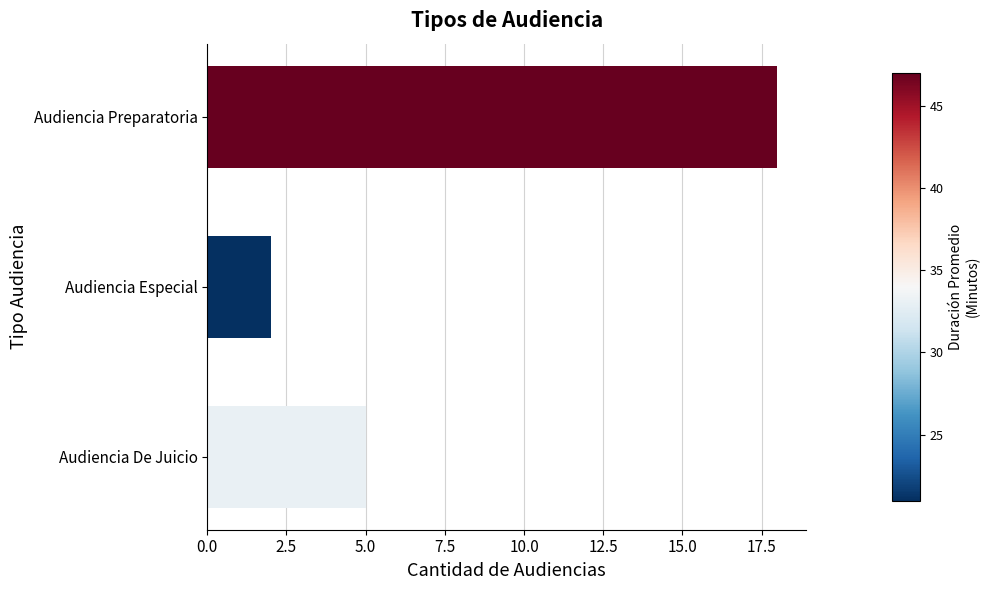

Does the chart contain any negative values?

No